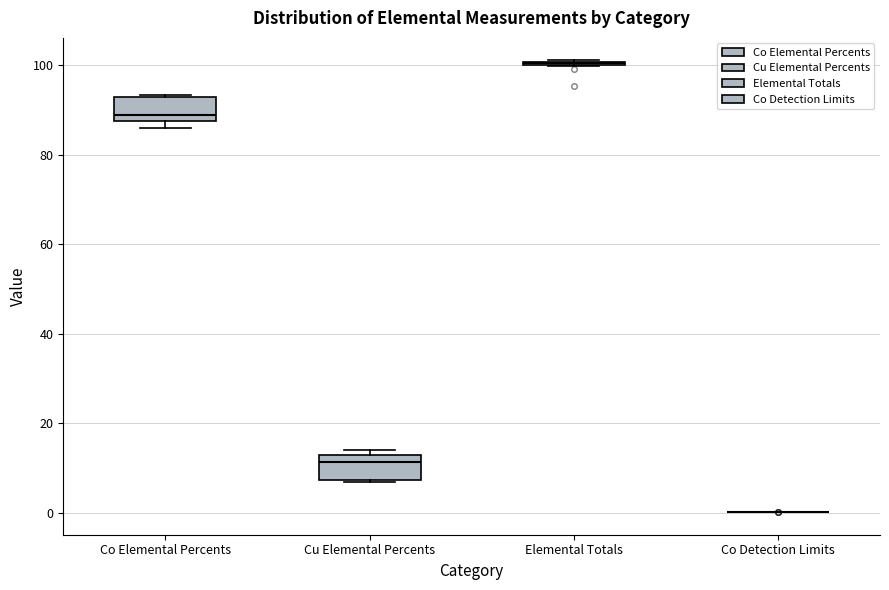

Reading left to right, transcribe this box plot: for each box, give where its median line is, the range the box spans, and where its two whiskers end, as read against the y-axis. The values are not printed on the chart, so give them approximately, as read against the axis.

Co Elemental Percents: median 88 (just above the box's lower edge), box 88 to 92, whiskers 86 to 94
Cu Elemental Percents: median 12 (just below the box's upper edge), box 8 to 12, whiskers 6 to 14
Elemental Totals: box collapsed to a line at 100, whiskers 100 to 102
Co Detection Limits: box collapsed to a line at 0, whiskers 0 to 0